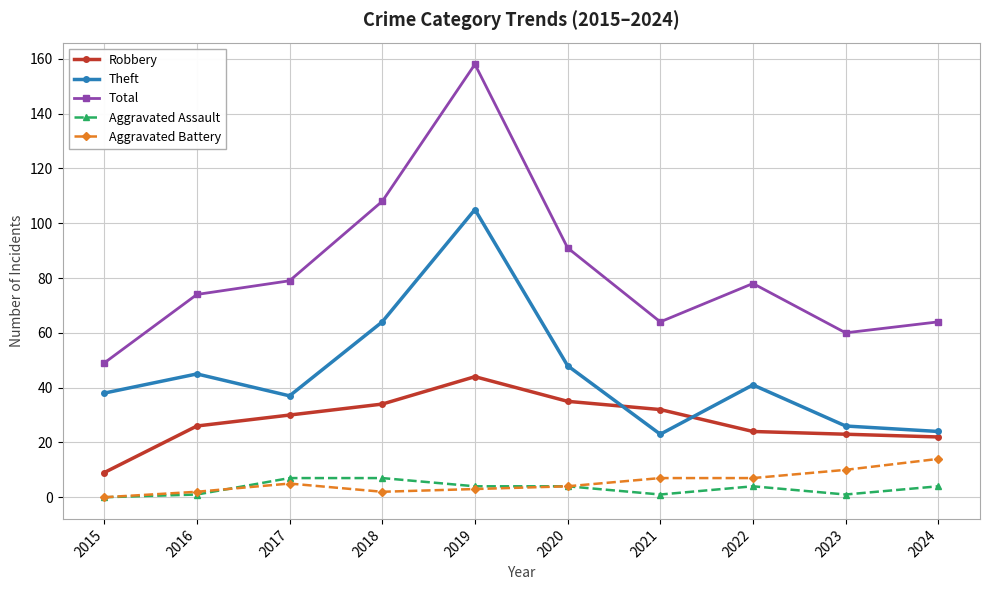

Which series has the largest total across all categories?

Total